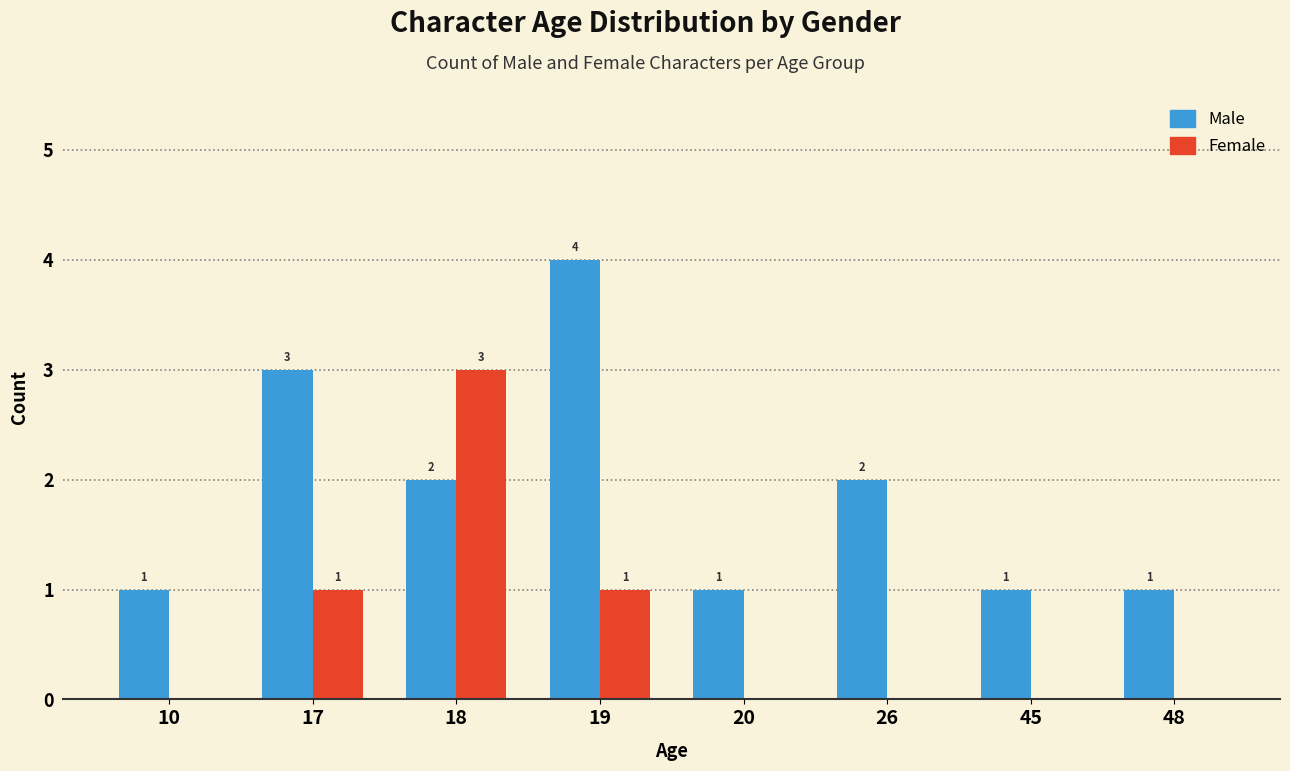

How many values in the Female series exceed 0?

3